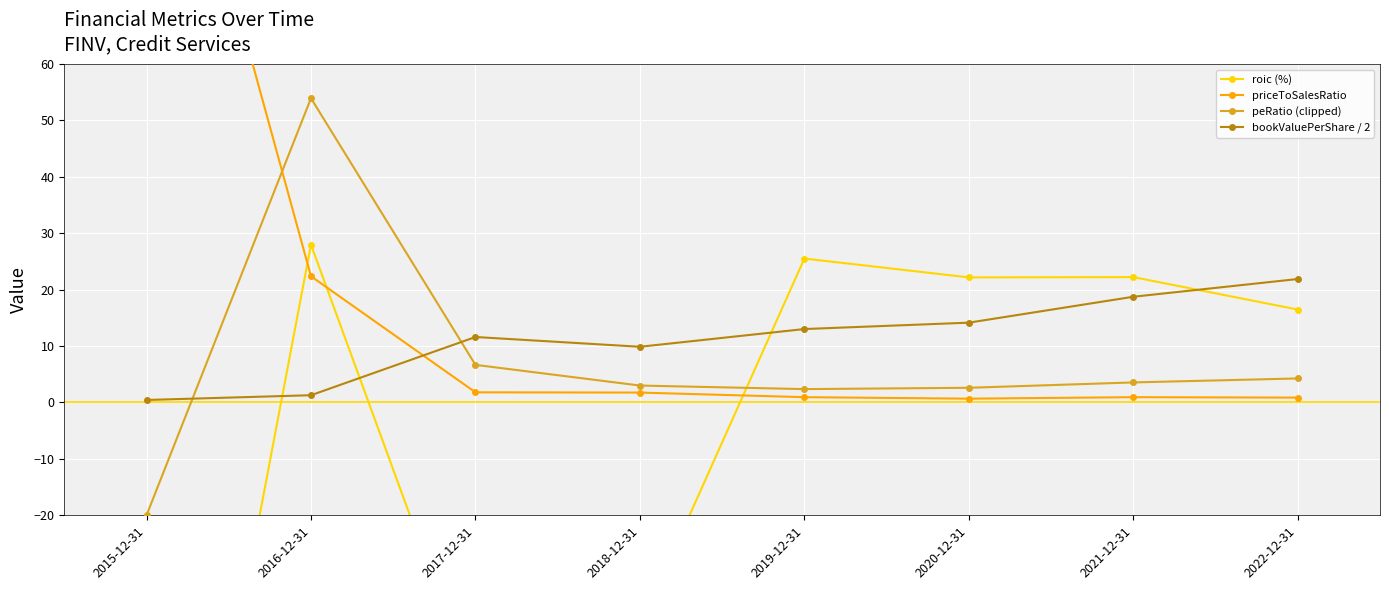

How many values in the priceToSalesRatio series are below 1?

4